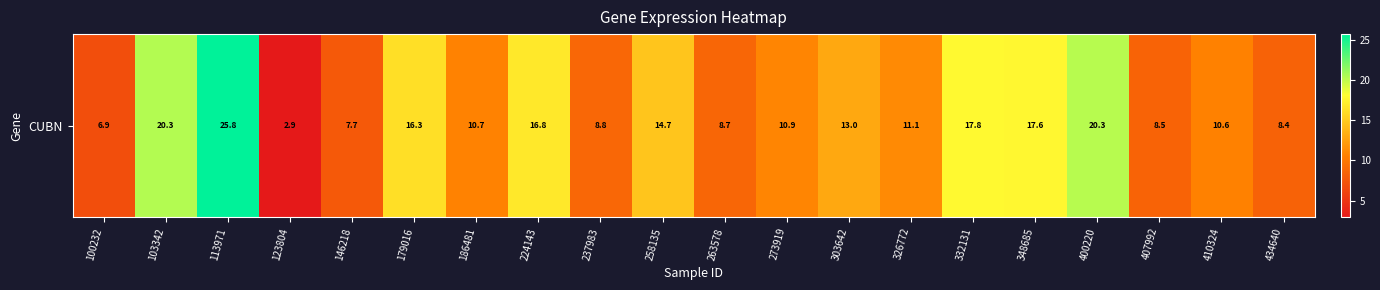

How many data points are above 11?

10